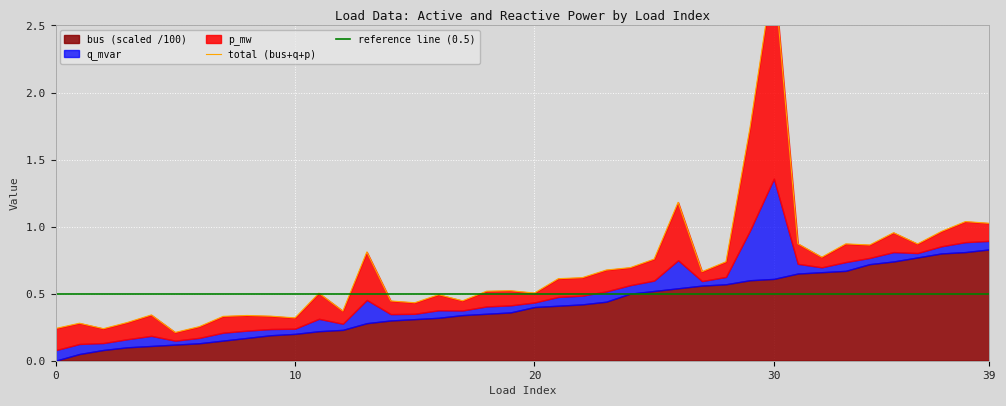

Which has a higher value, 12 or 22?

22